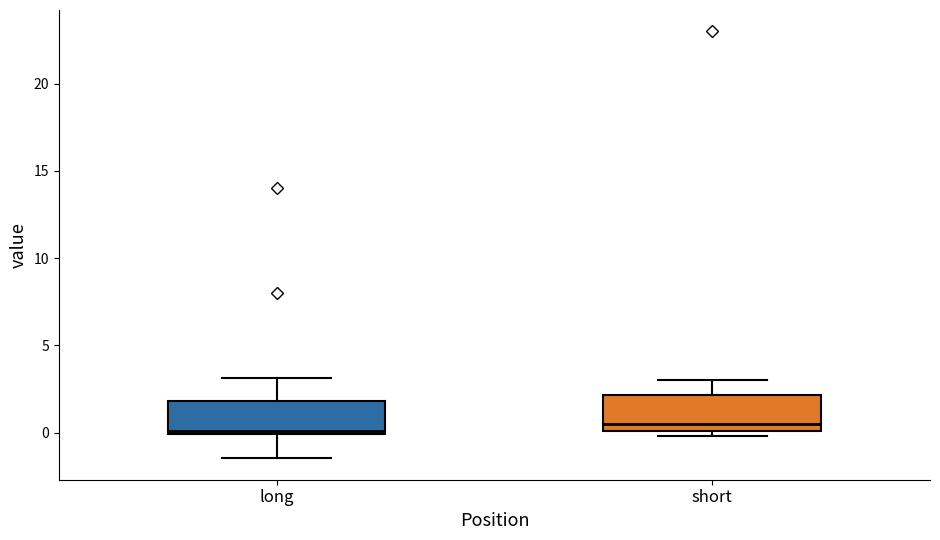

Reading left to right, read every box against the y-axis: the position of its median line, the range the box covers, and the ends of its whiskers. The values are not printed on the chart, so give them approximately, as read against the axis.

long: median 0.0 (just above the box's lower edge), box 0.0 to 2.0, whiskers -1.5 to 3.0
short: median 0.5, box 0.0 to 2.0, whiskers 0.0 (just below the box's lower edge) to 3.0